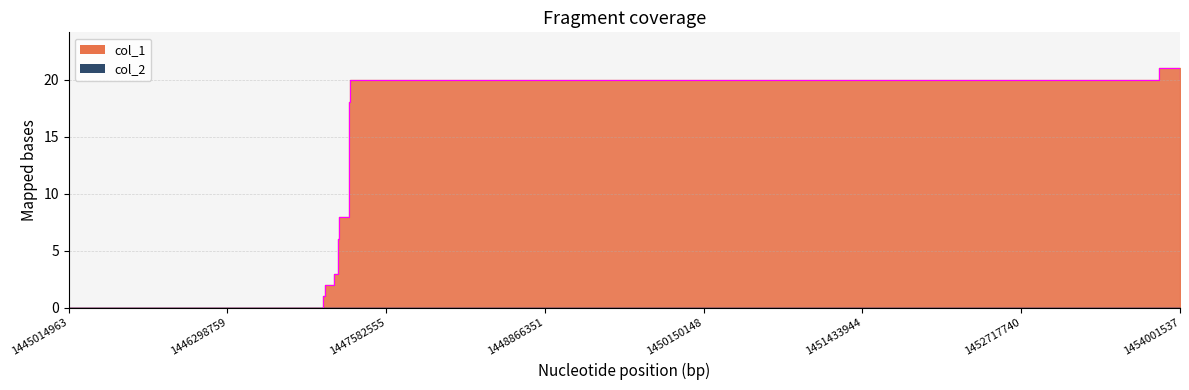

What is the difference between the maximum and second lowest values?

20